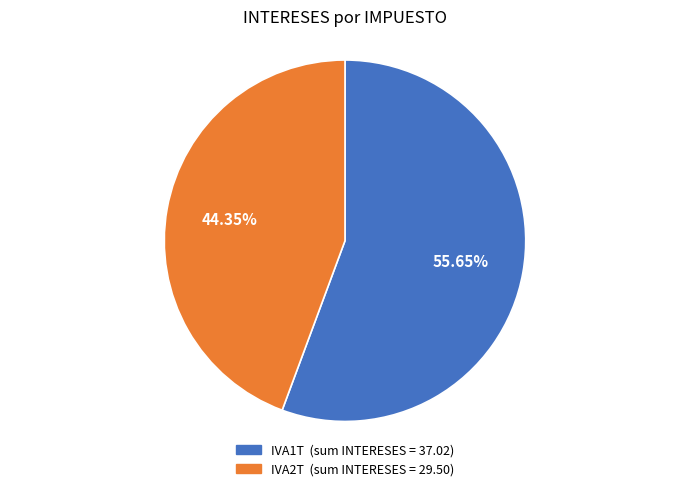

Which category has the smallest portion of the pie?

IVA2T